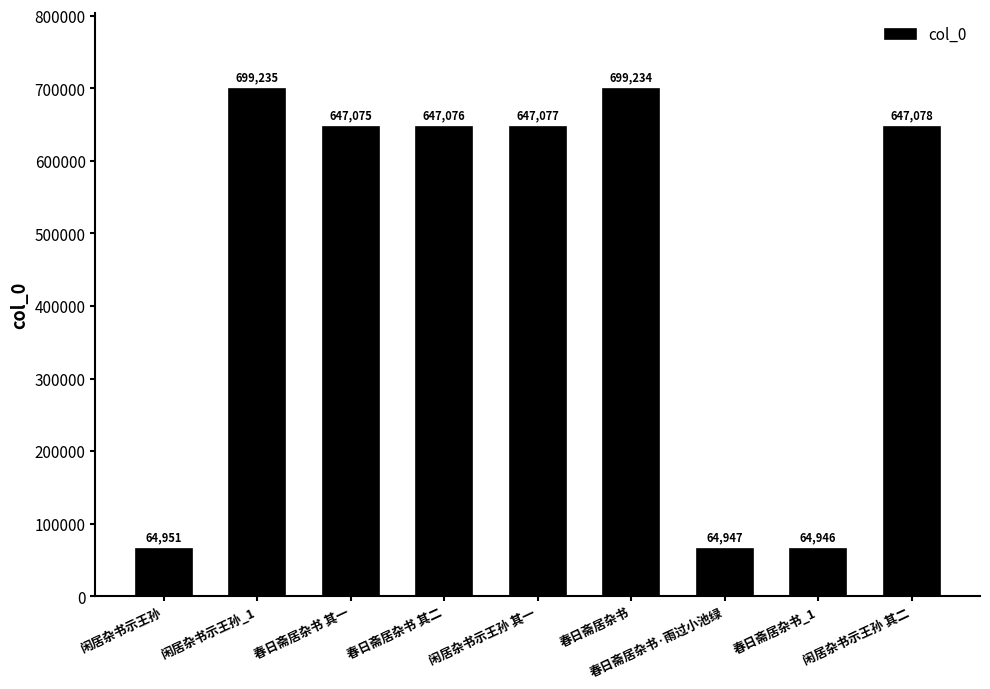

Reading left to right, list all the values displayed in this chart.

闲居杂书示王孙=64951	闲居杂书示王孙_1=699235	春日斋居杂书 其一=647075	春日斋居杂书 其二=647076	闲居杂书示王孙 其一=647077	春日斋居杂书=699234	春日斋居杂书·雨过小池绿=64947	春日斋居杂书_1=64946	闲居杂书示王孙 其二=647078